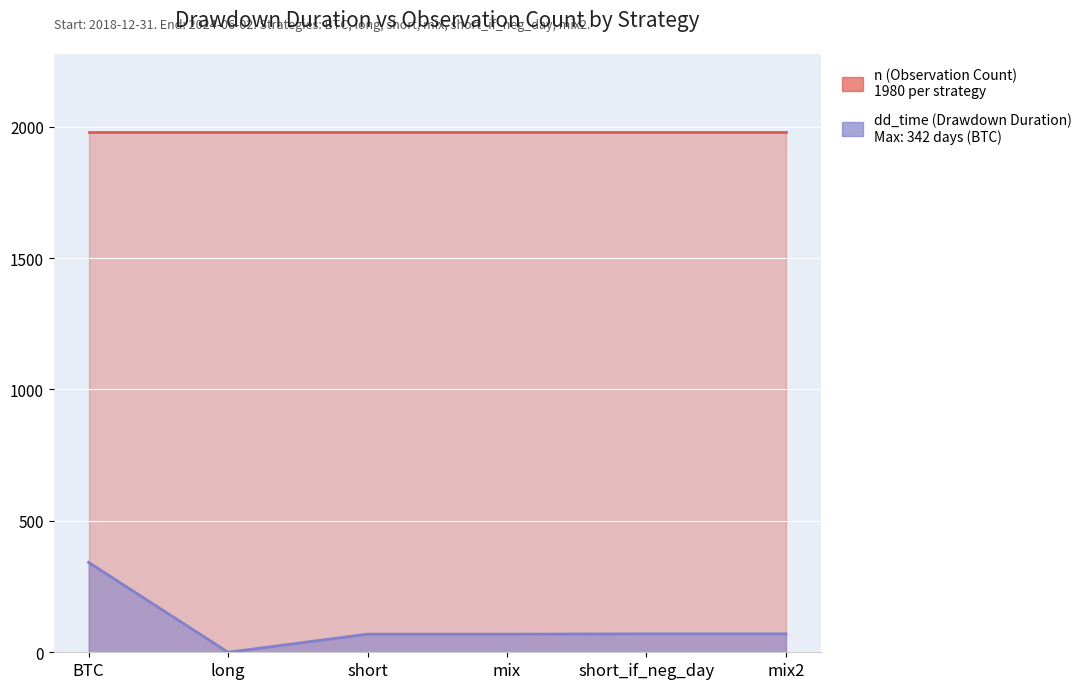

What is the change in value from mix to short_if_neg_day?

+1